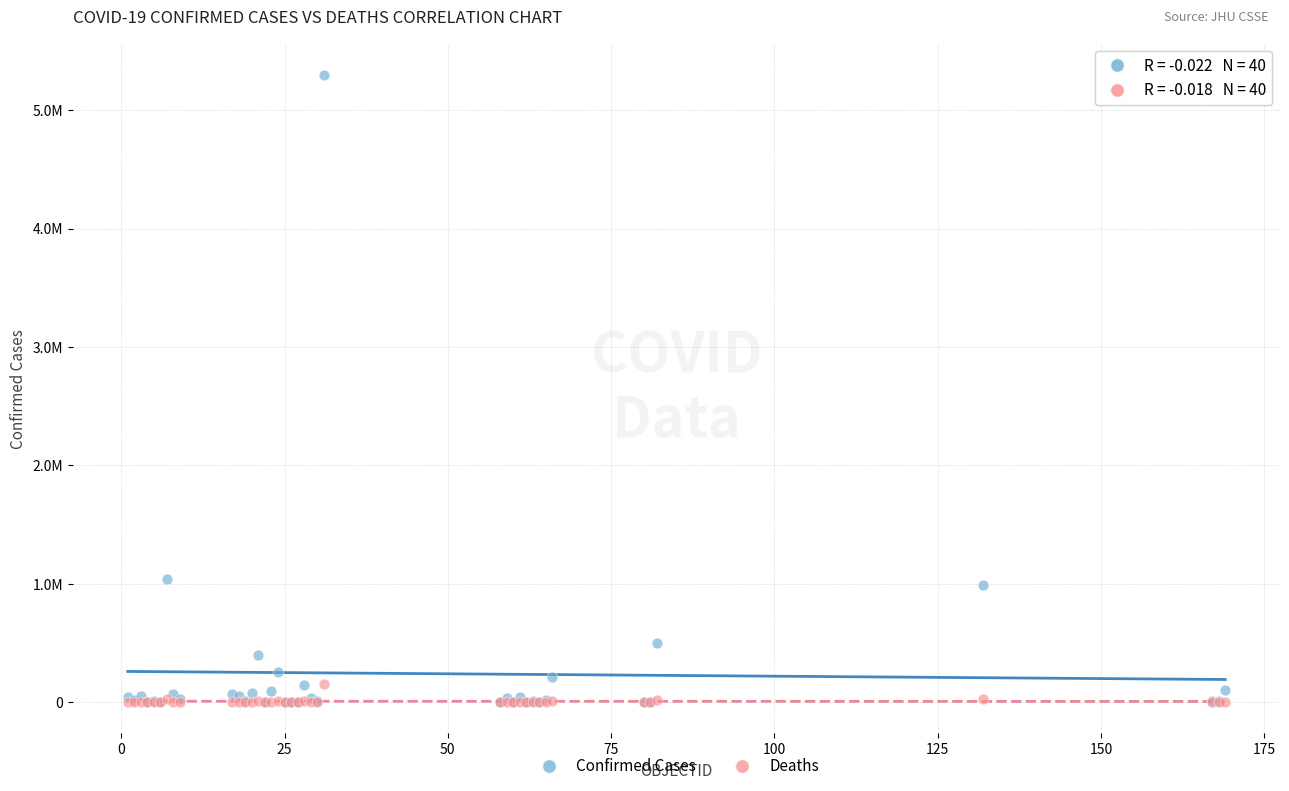

Which series reaches the maximum Y coordinate?

Confirmed Cases